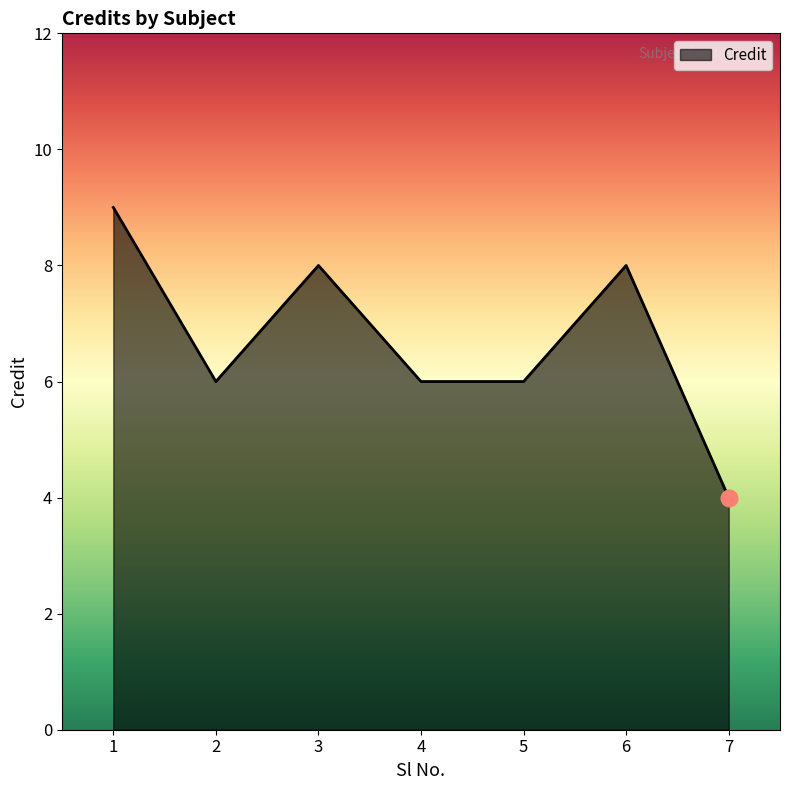

What is the difference between the maximum and second lowest values?

3